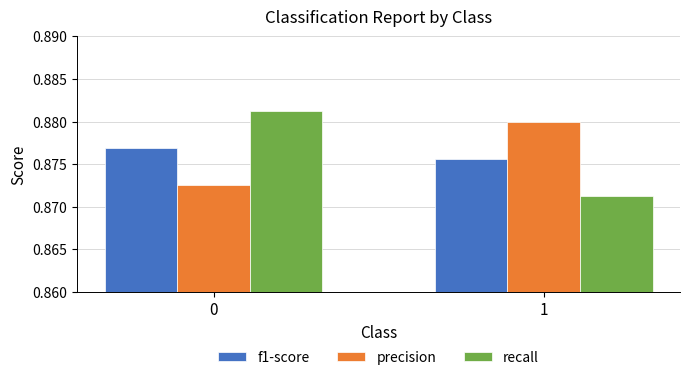

List the series in order of their peak value, highest first.

recall, precision, f1-score